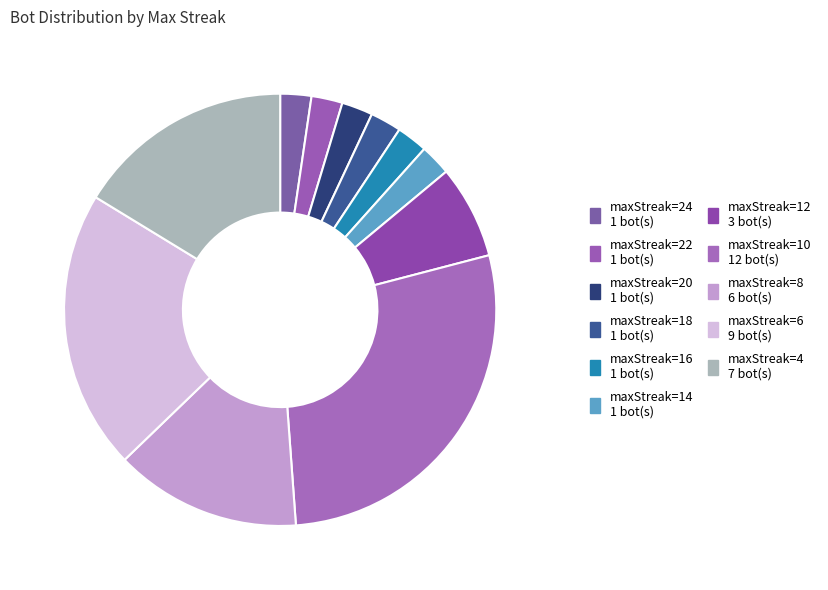

Count the number of slices in the pie.

11